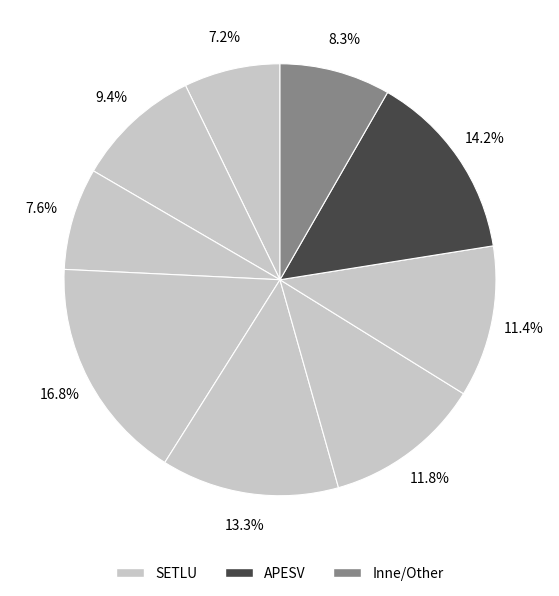

How many slices are in this pie chart?

9